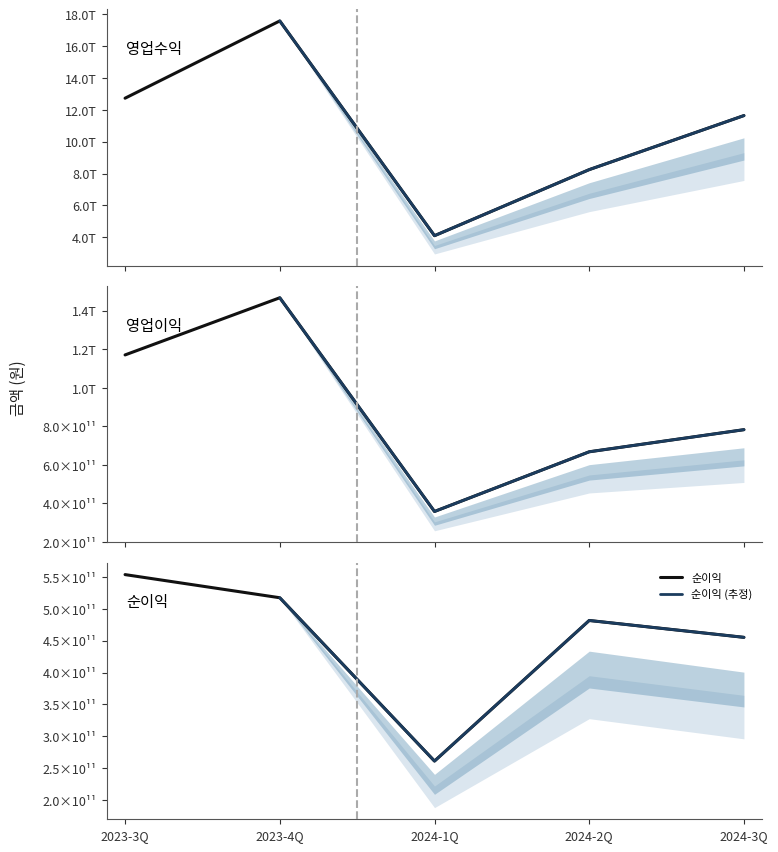

What is the value of the 순이익 point at the 5th from the left?

455344559538